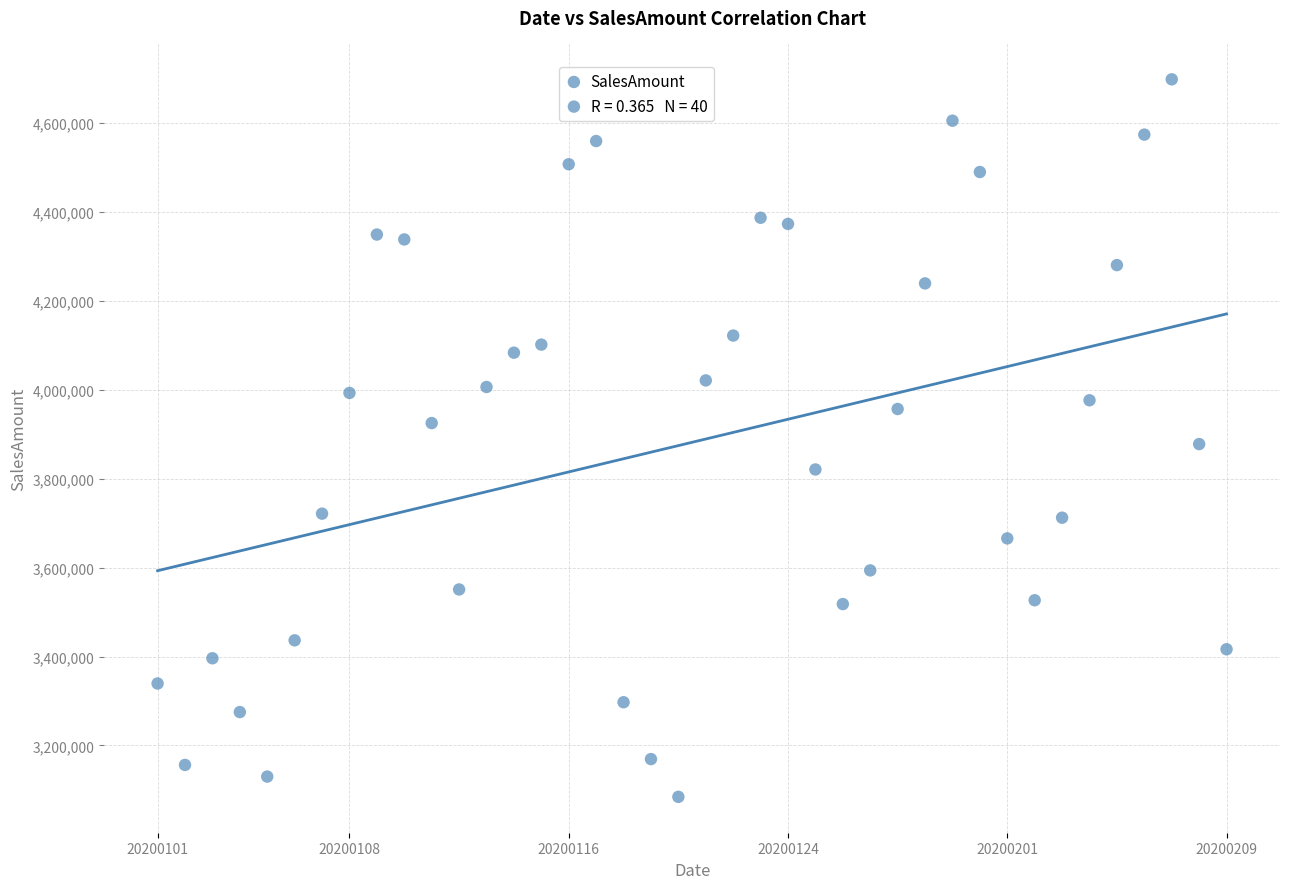

What is the range of Y values (max minus min)?

1613153.2